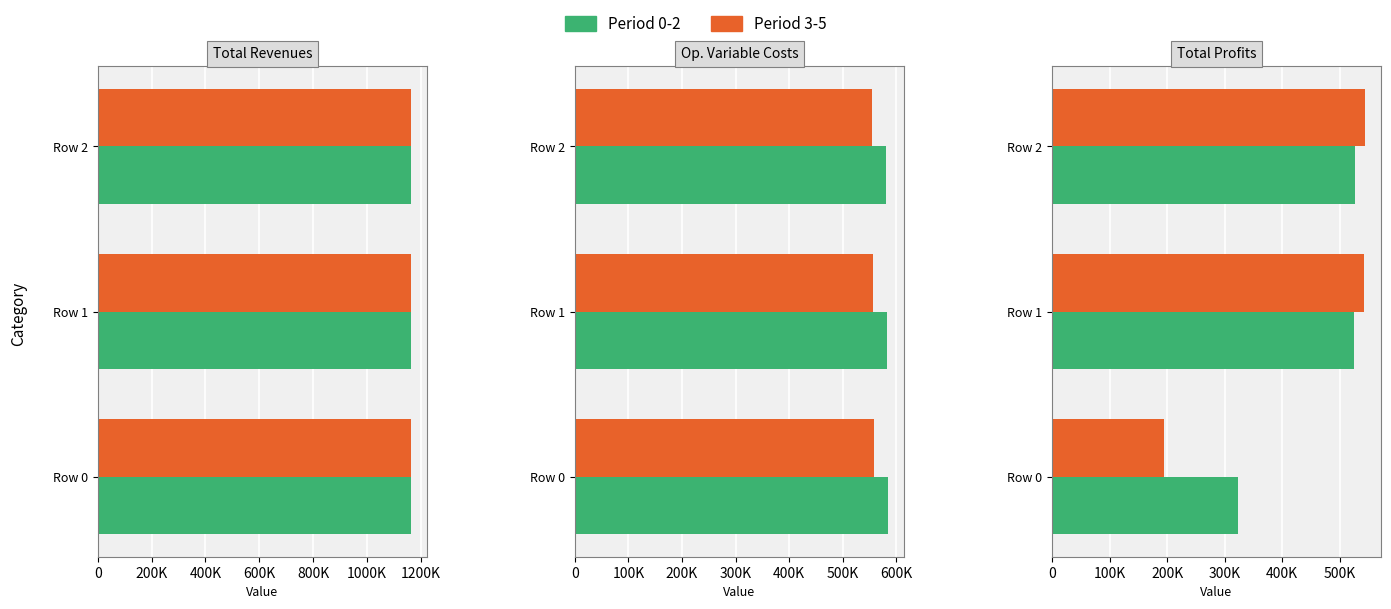

What is the difference between the second highest and minimum values in the Period 3-5 series?

348196.0